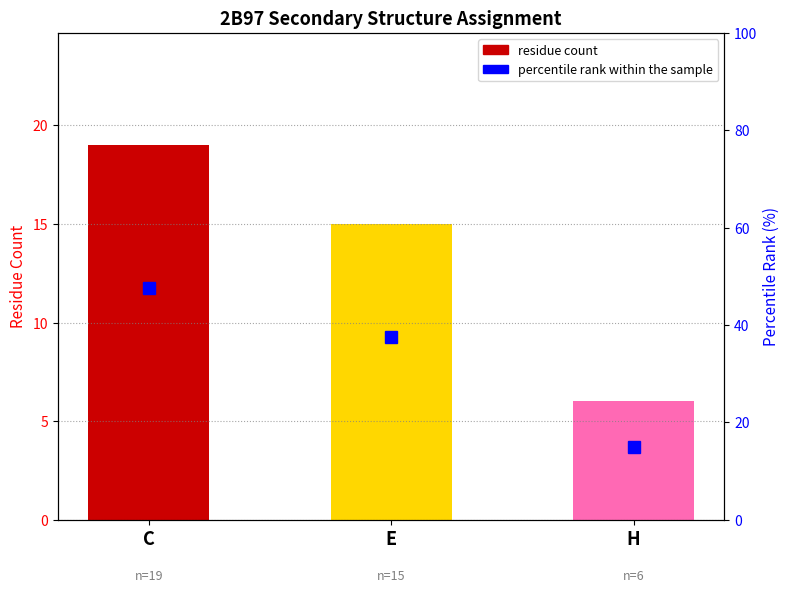

What is the value of the 1st bar from the left?

19